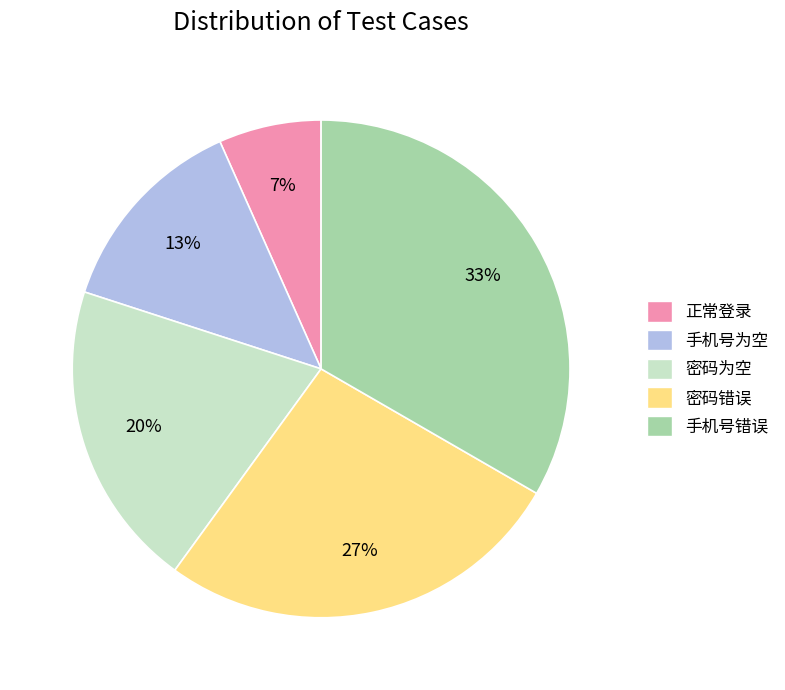

True or false: 手机号为空 accounts for 13% of the total.

True